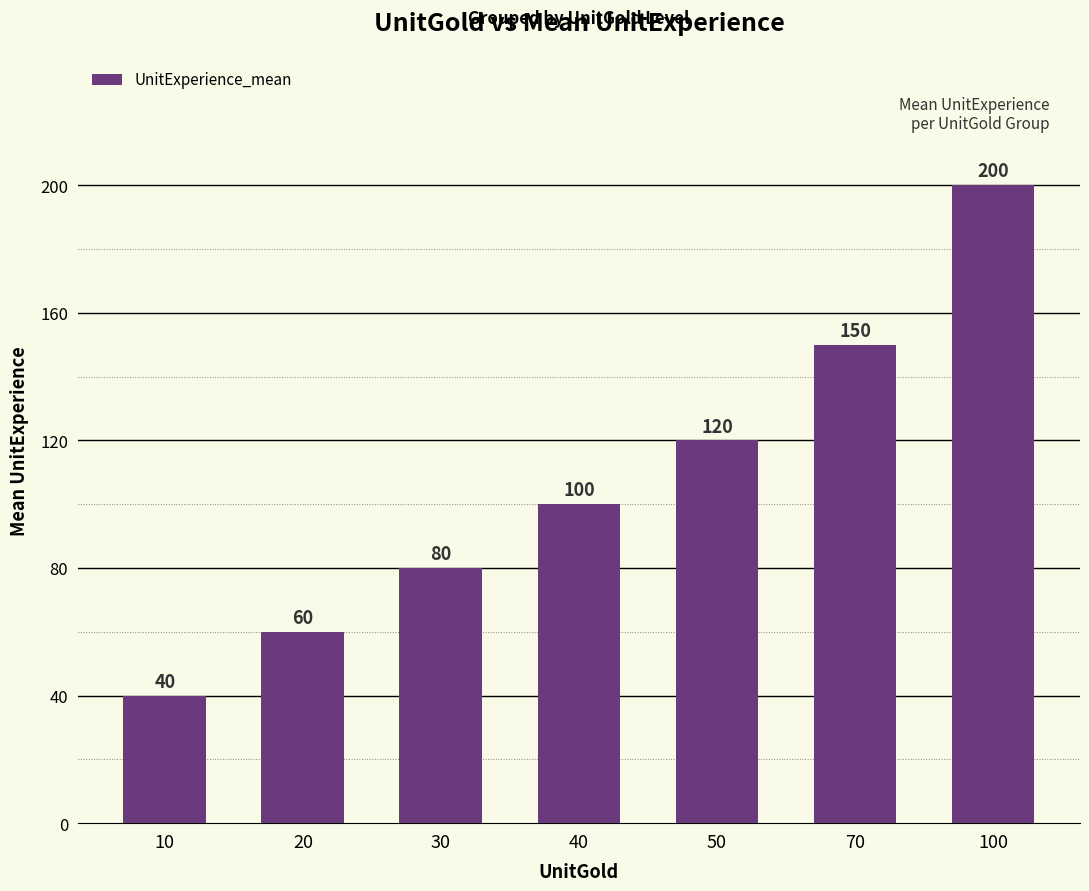

What is the maximum value shown in the chart?

200